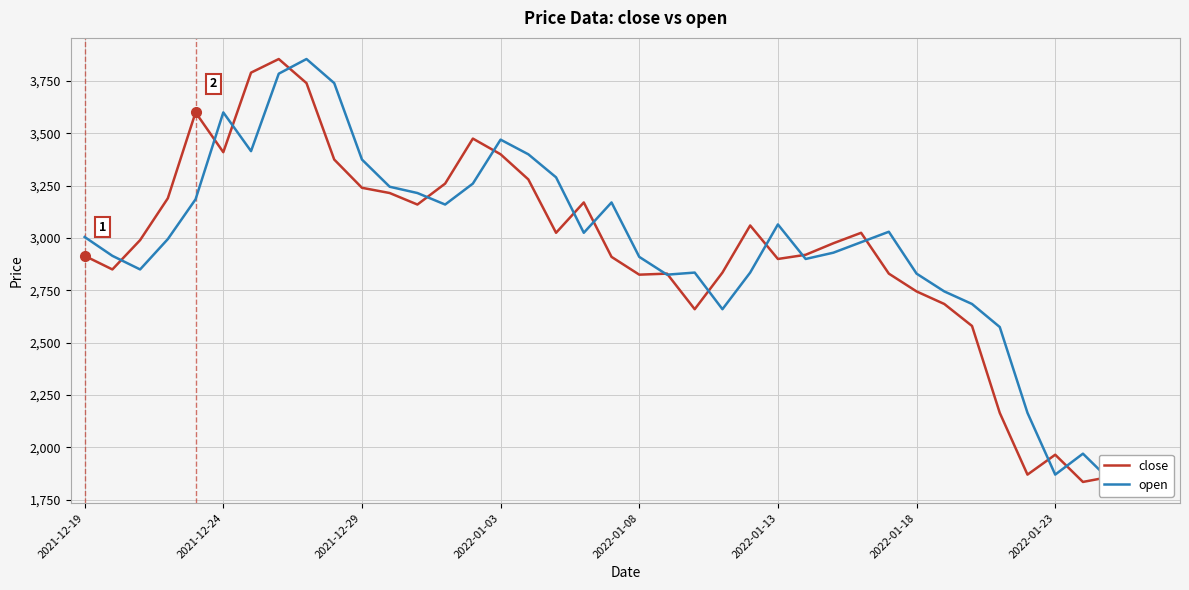

What is the highest value of the close series?

3855